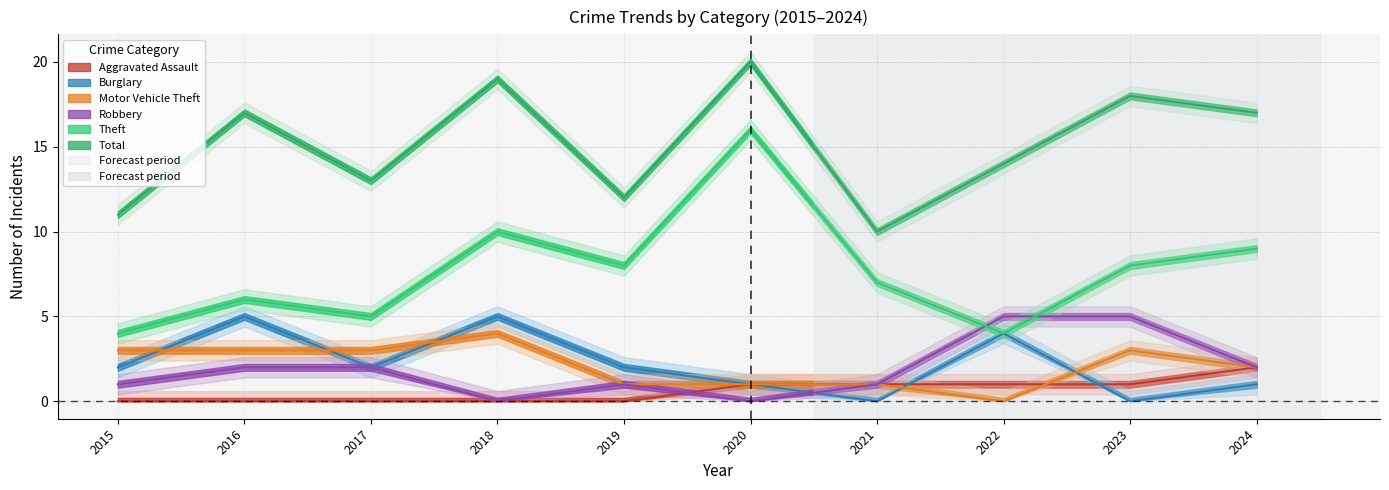

The Robbery series shows 3 at 2016. True or false?

False